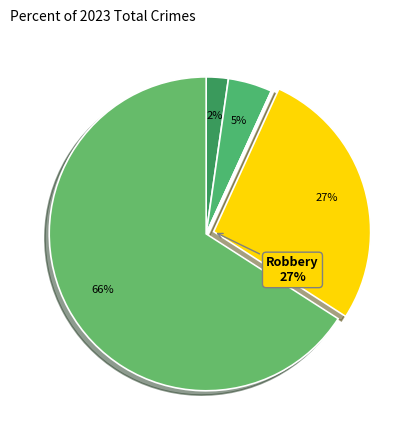

What is the largest slice in the pie chart?

Theft